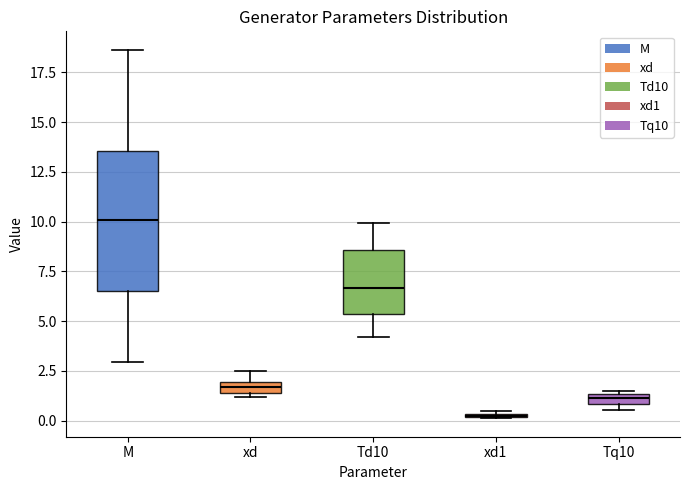

Where is the upper edge of the box for xd on the y-axis? The values are not printed on the chart, so give them approximately, as read against the axis.

2.0